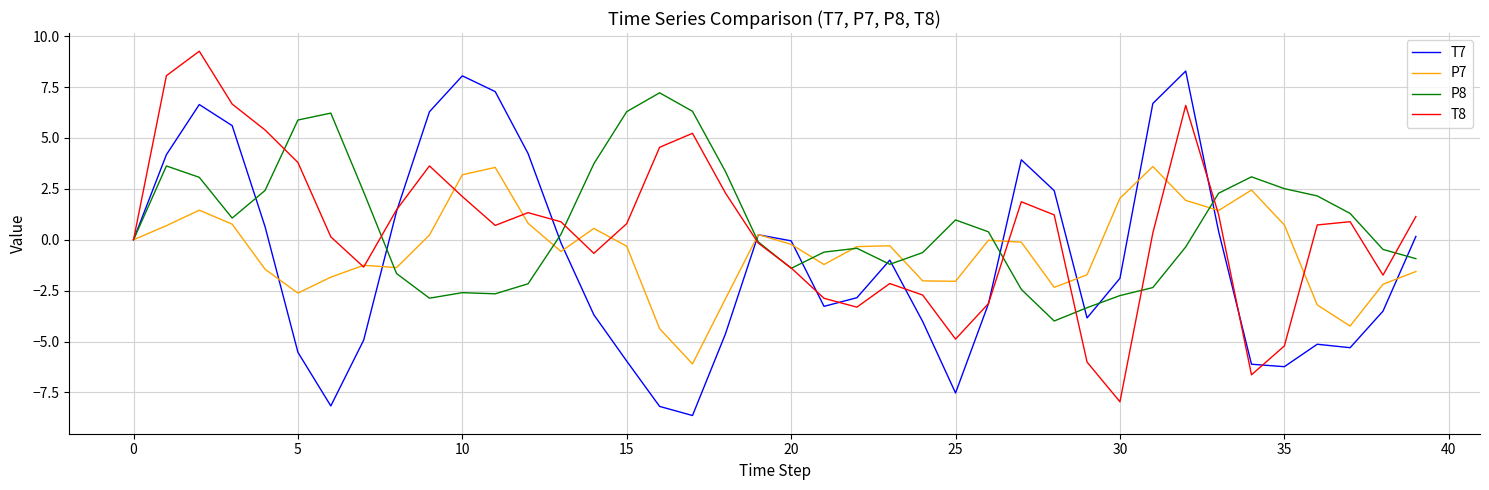

After their last crossing, which series has the higher values: P8 or T8?

T8